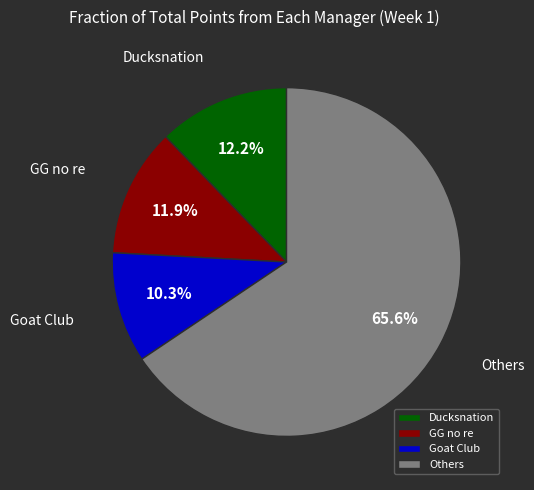

Count the number of slices in the pie.

4